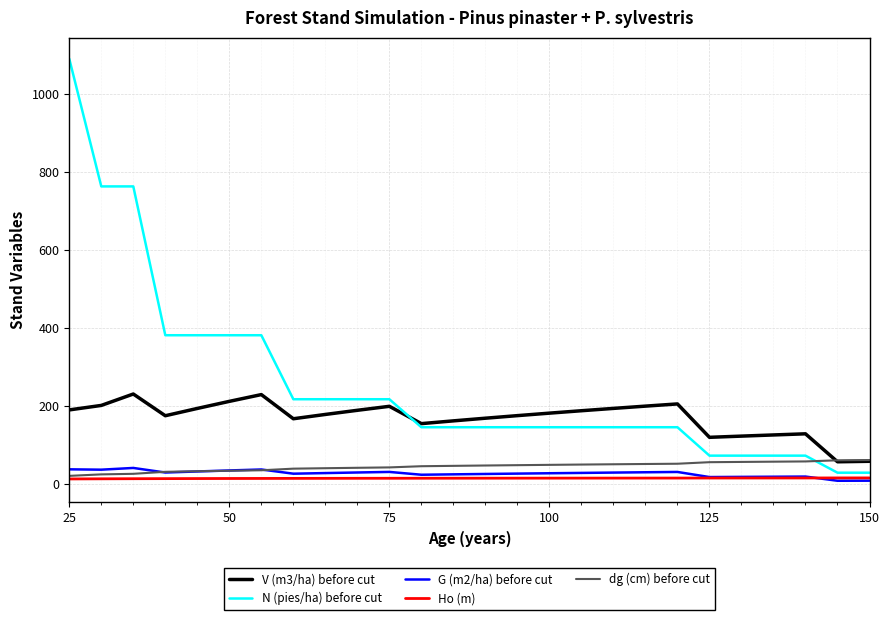

True or false: V (m3/ha) before cut and Ho (m) intersect in this chart.

False